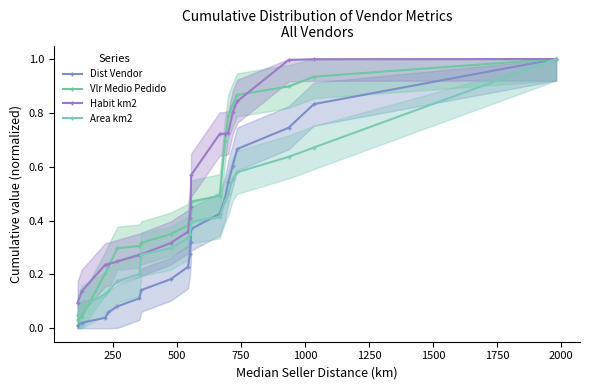

Is it true that Vlr Medio Pedido equals 1.5 at 17?

False